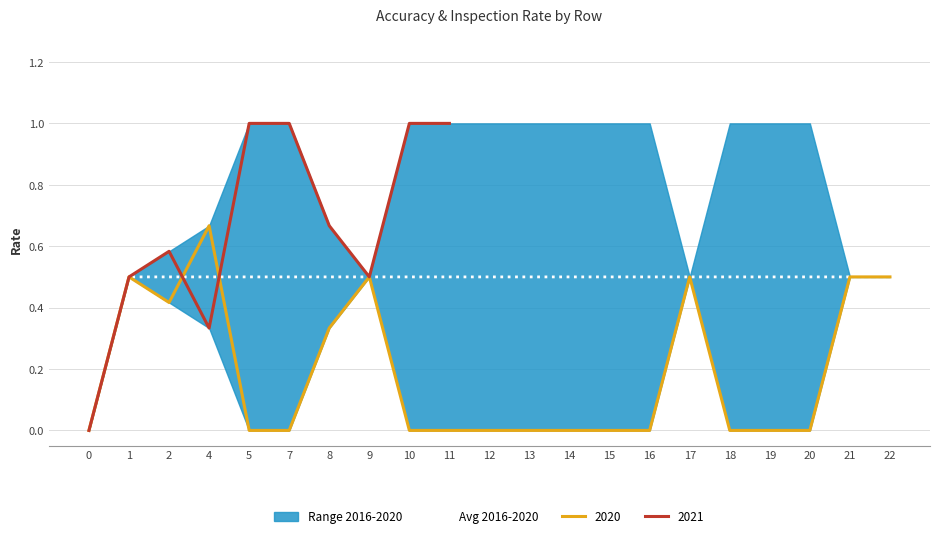

How many values are above zero?

20